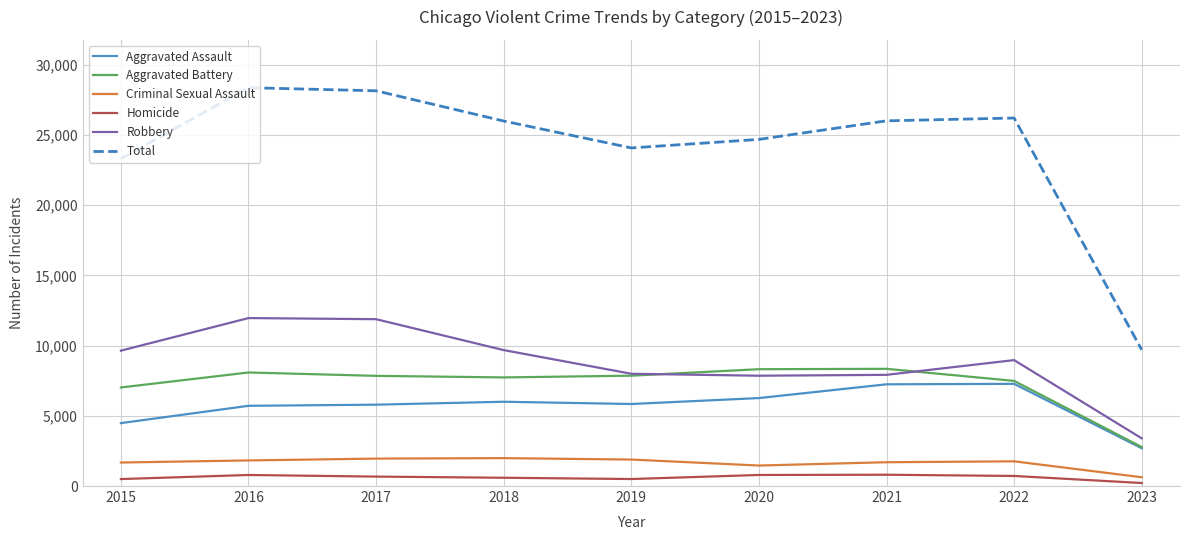

What are all the series names shown in the legend?

Aggravated Assault, Aggravated Battery, Criminal Sexual Assault, Homicide, Robbery, Total